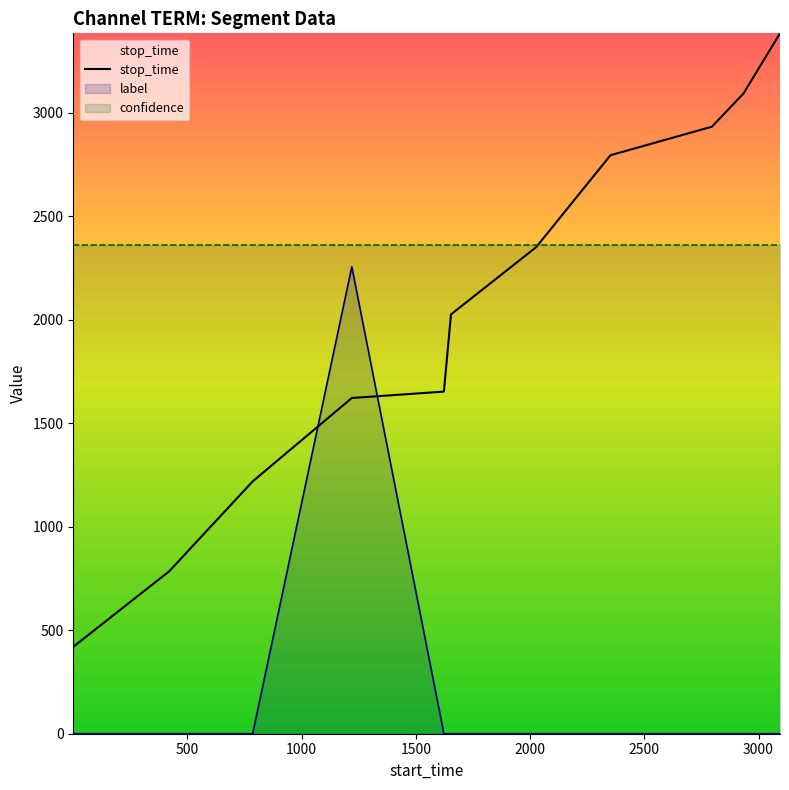

List the series in order of their overall mean, lowest first.

label, stop_time, confidence